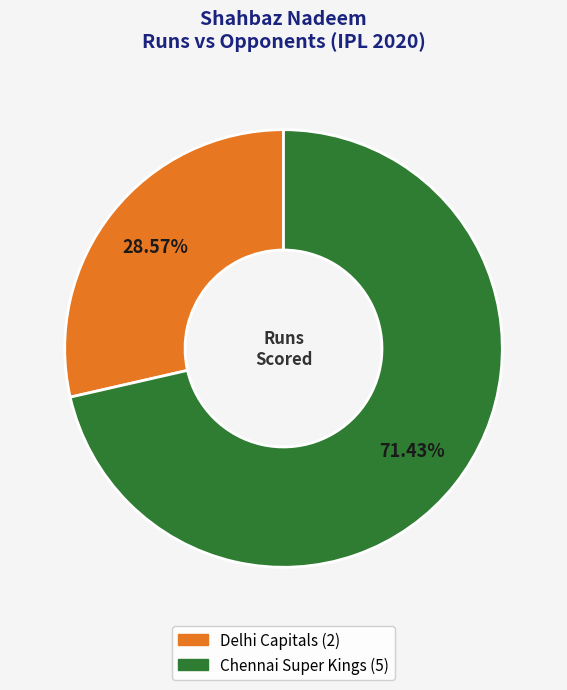

What percentage do Chennai Super Kings and Delhi Capitals together represent?

100.0%